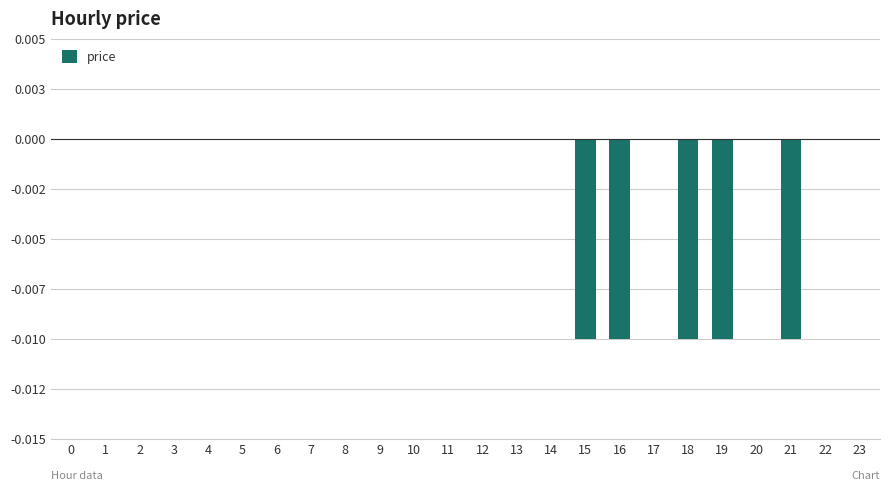

At which category does the chart reach its minimum across all series?

15